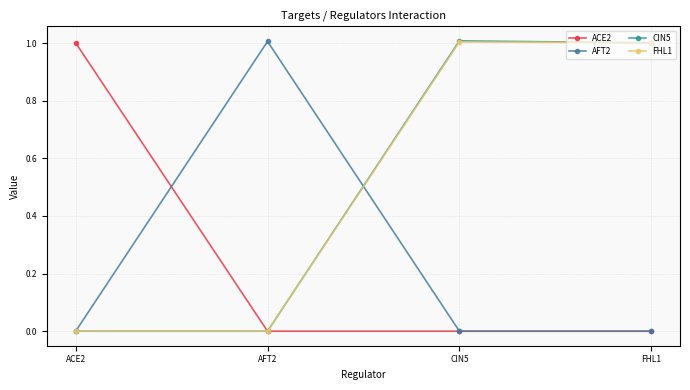

Count the number of categories in the chart.

4